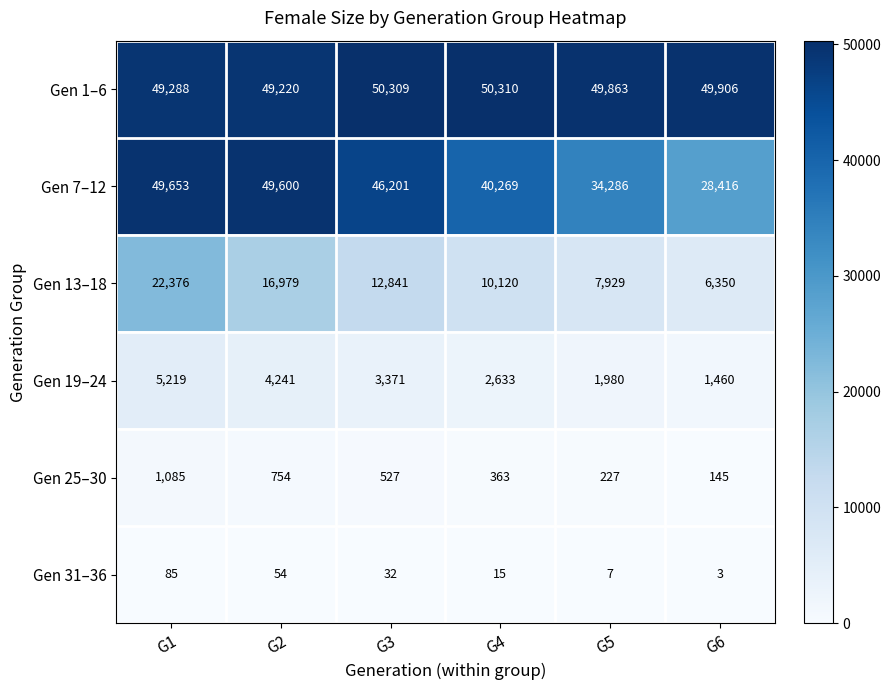

Rank the series at G2 from highest to lowest value.

Gen 7–12, Gen 1–6, Gen 13–18, Gen 19–24, Gen 25–30, Gen 31–36